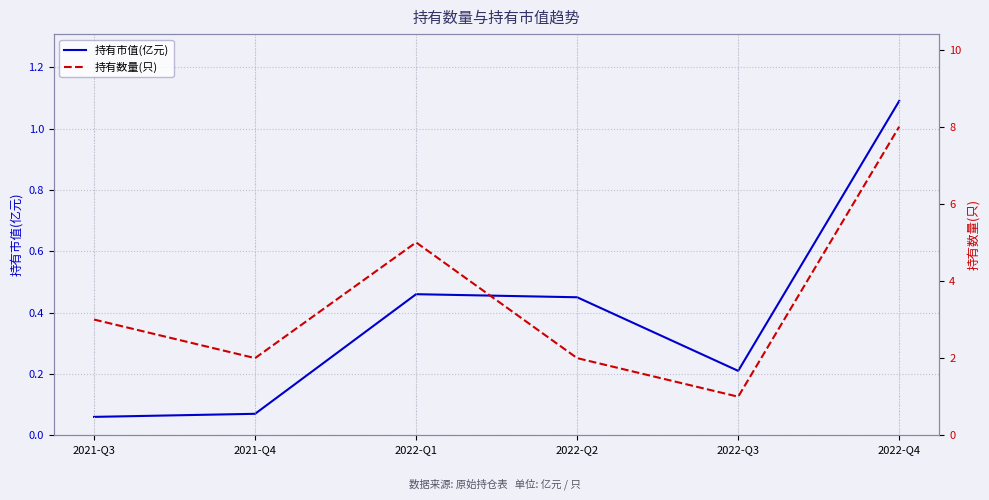

What position from the right is 2022-Q3?

2